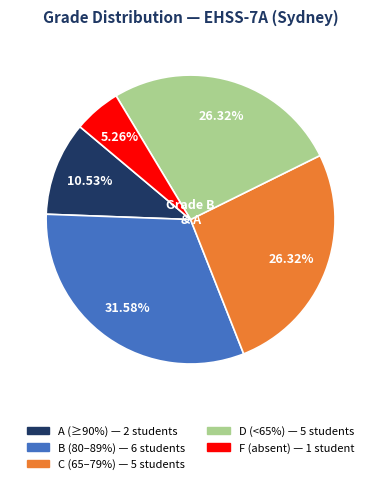

Count the number of slices in the pie.

5